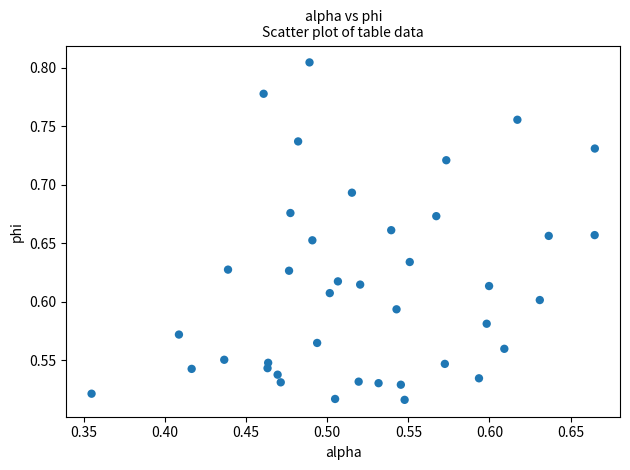

What is the range of X values (max minus min)?

0.3